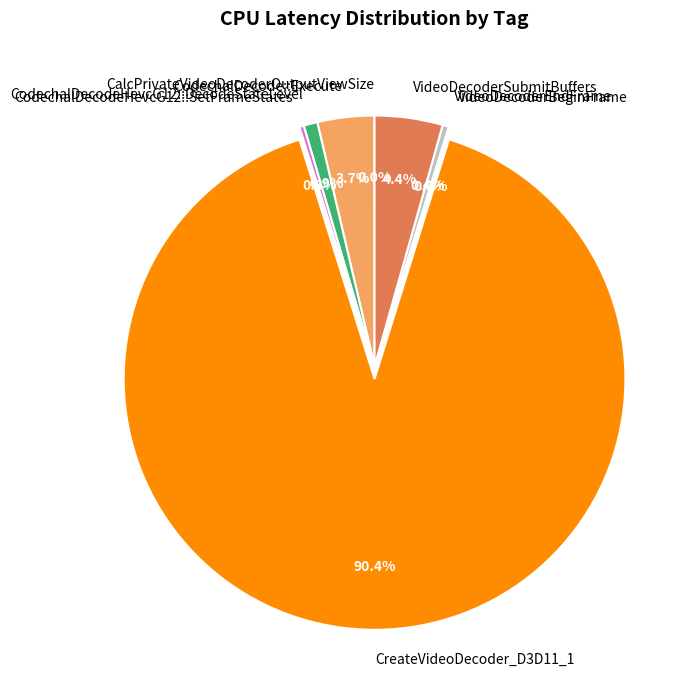

What is the largest slice in the pie chart?

CreateVideoDecoder_D3D11_1